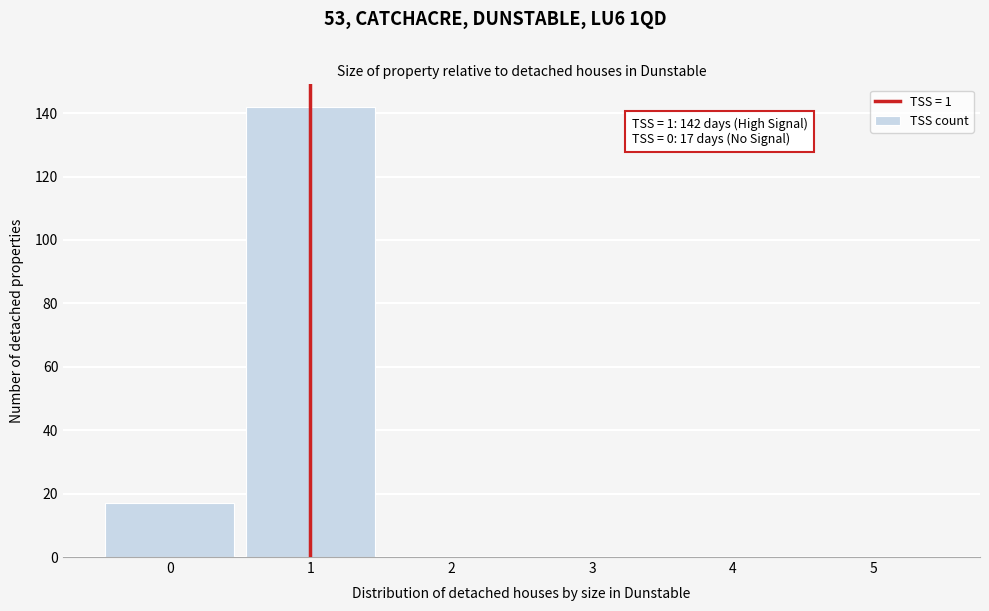

Which range on the x-axis has the tallest bar?

0.5 to 1.5